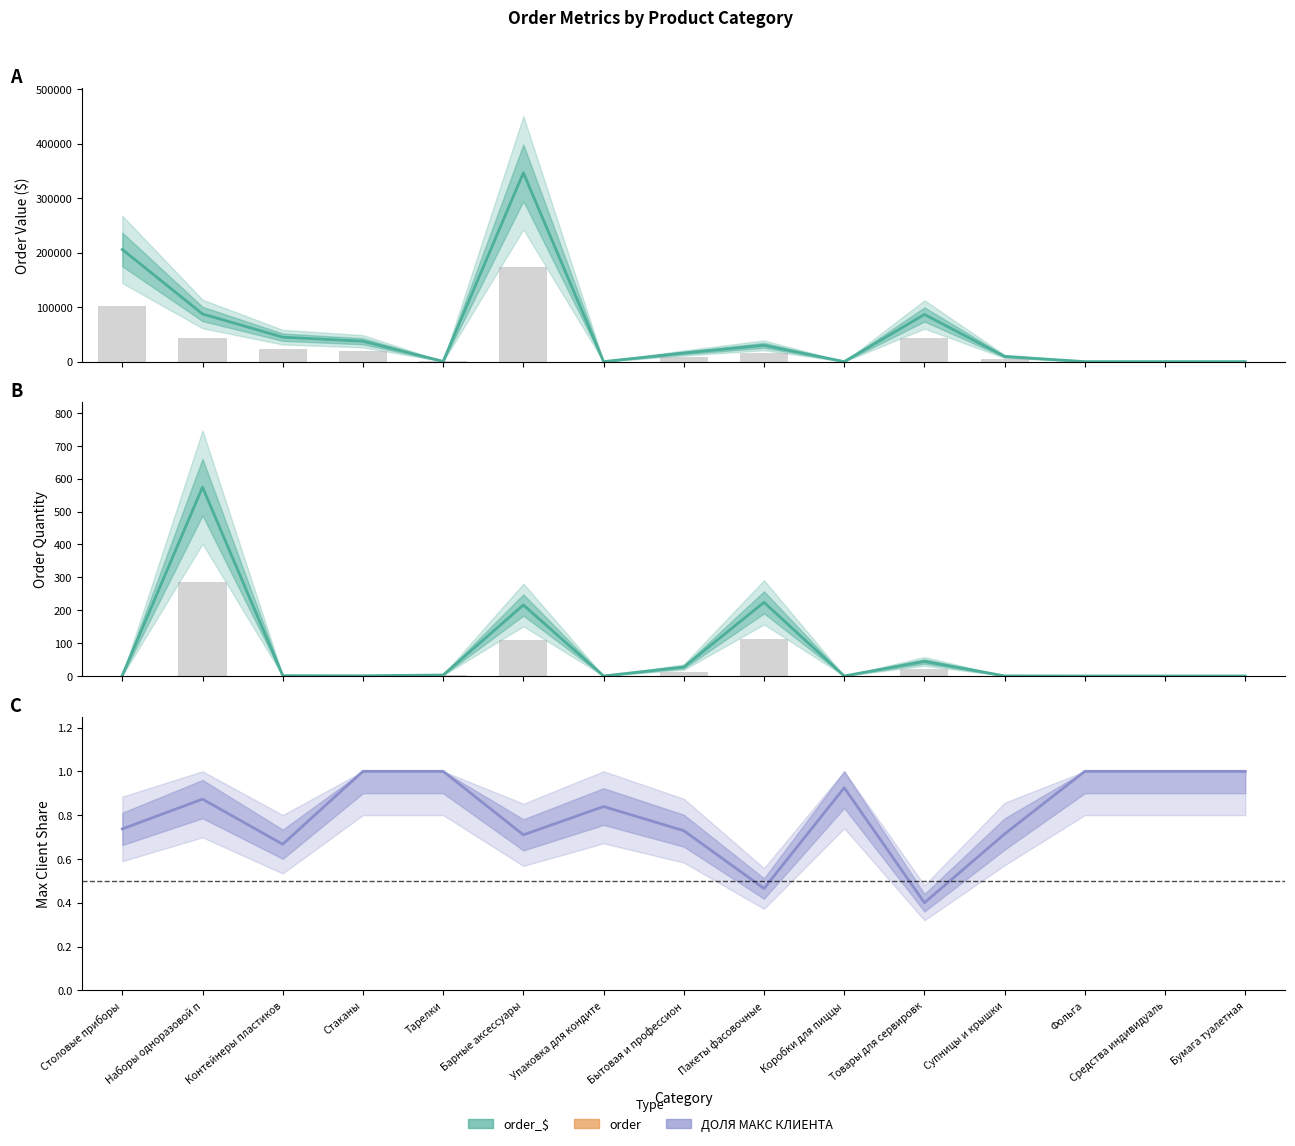

How many values in order are above zero?

10